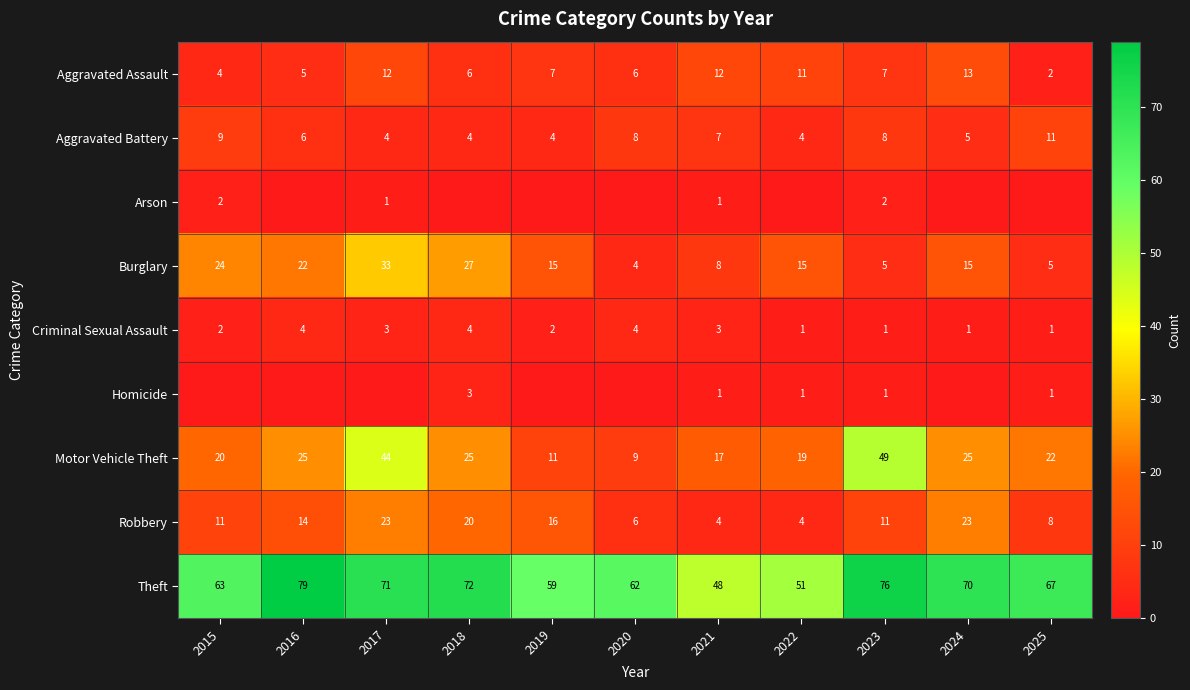

The Robbery series shows 15 at 2023. True or false?

False